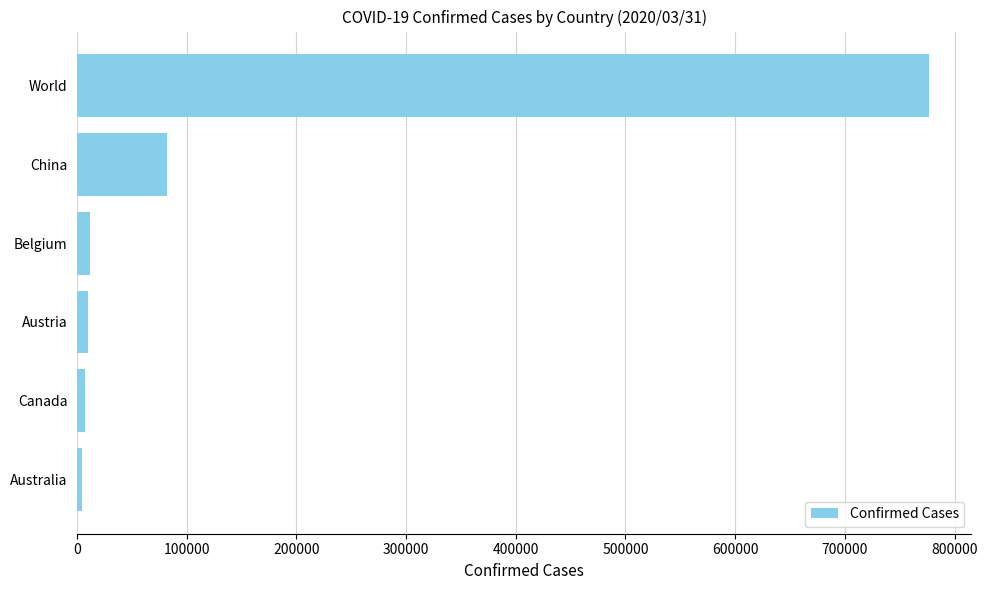

At which label is the value closest to 390451?

China